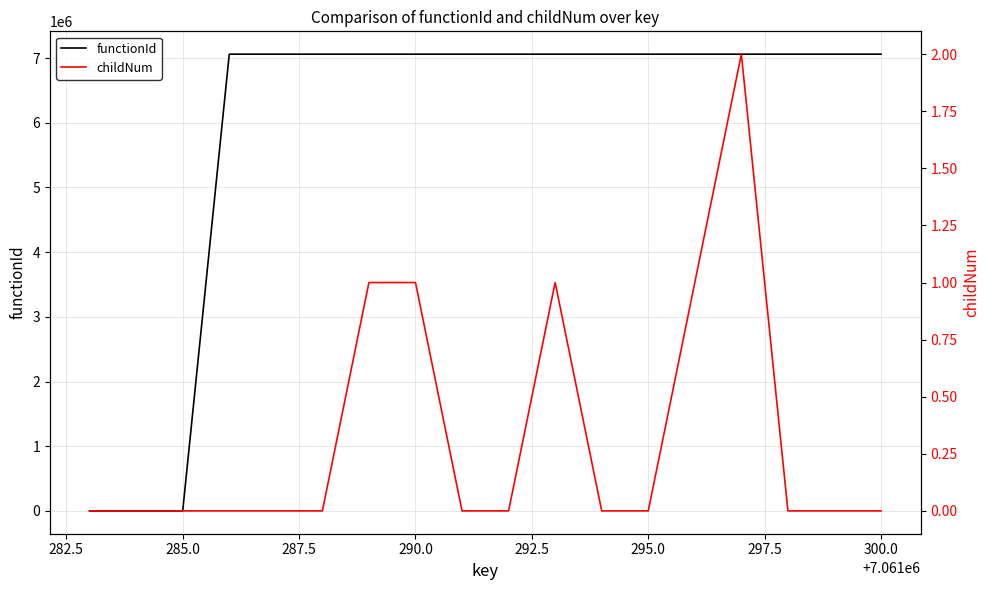

The value of functionId at 285.0 is 2514886. True or false?

False